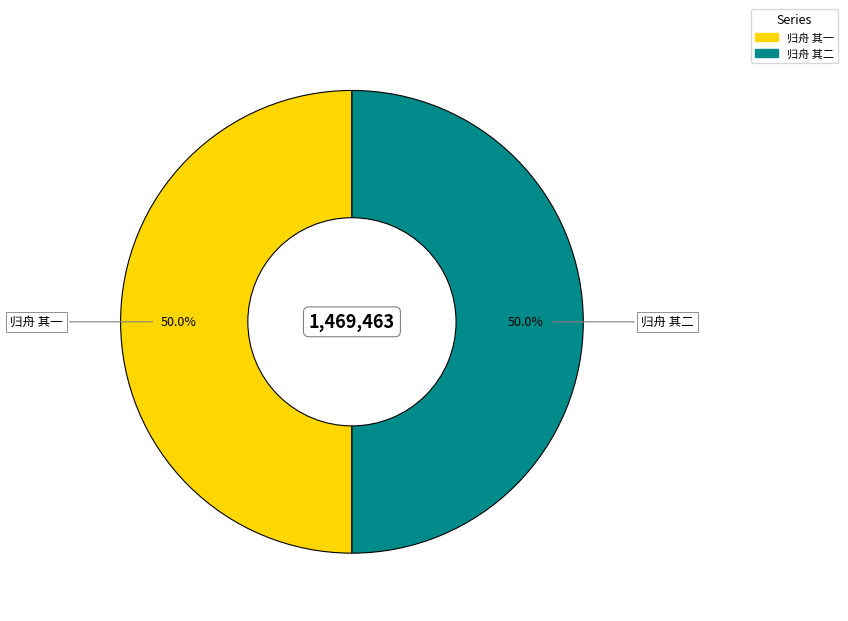

How many slices are in this pie chart?

2